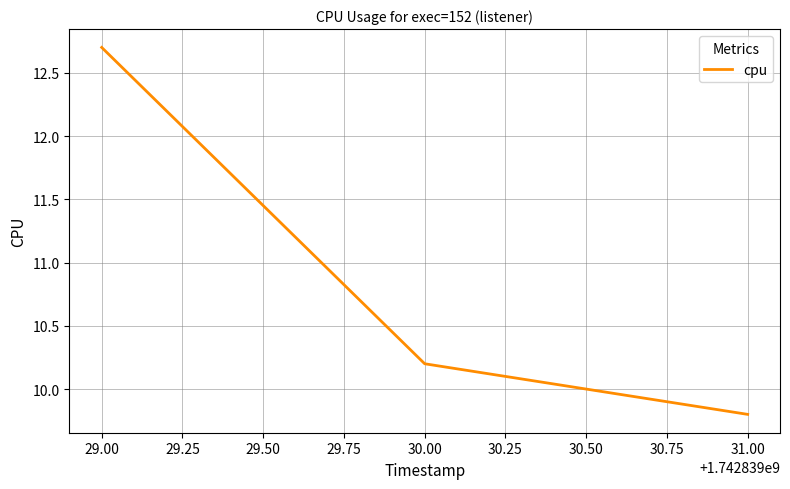

Count the values in the range 9 to 12.

2